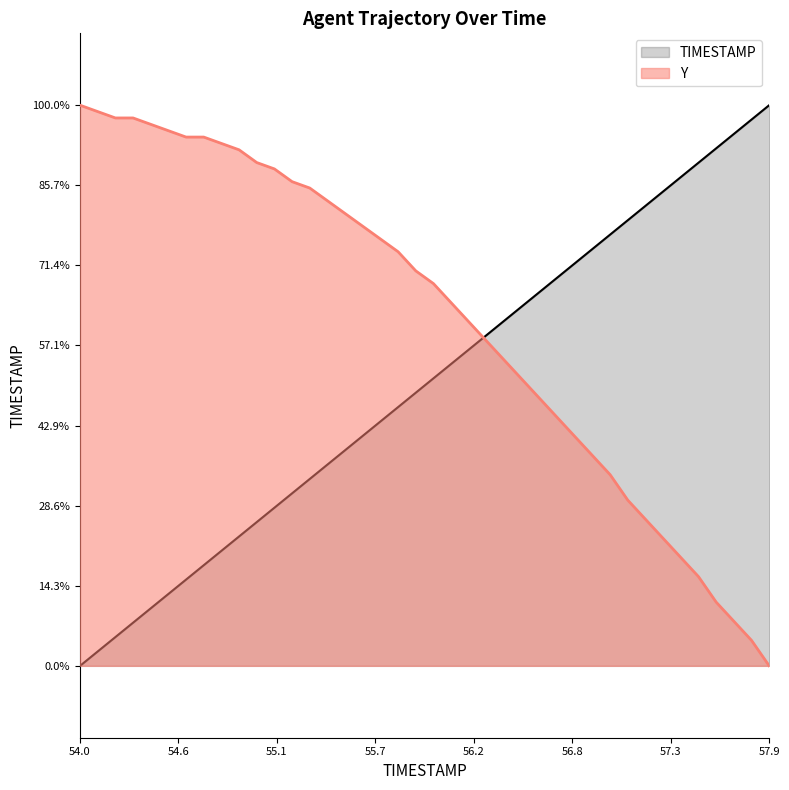

Which series has the largest range (max minus min)?

TIMESTAMP